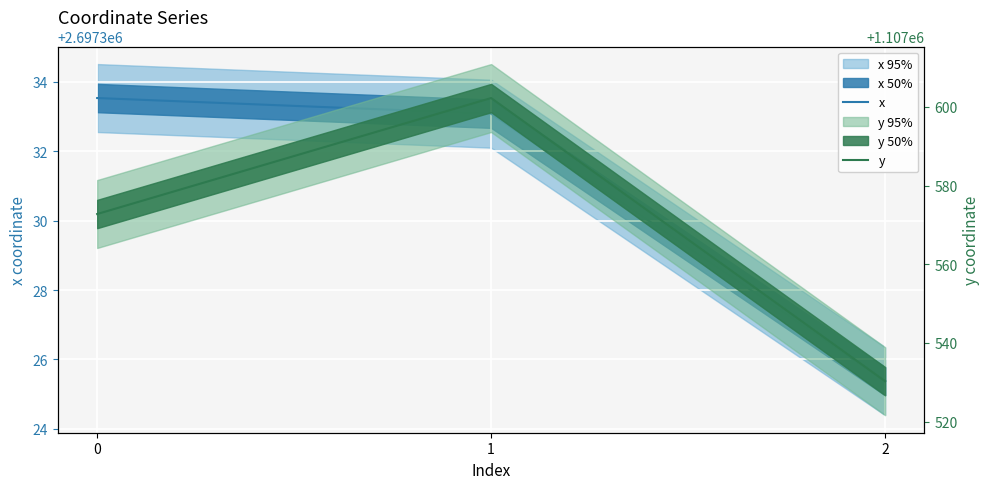

Reading left to right, extract all data points from this chart.

x: 0=2697333.5	1=2697333.1	2=2697325.4
y: 0=1107572.8	1=1107602.3	2=1107530.3